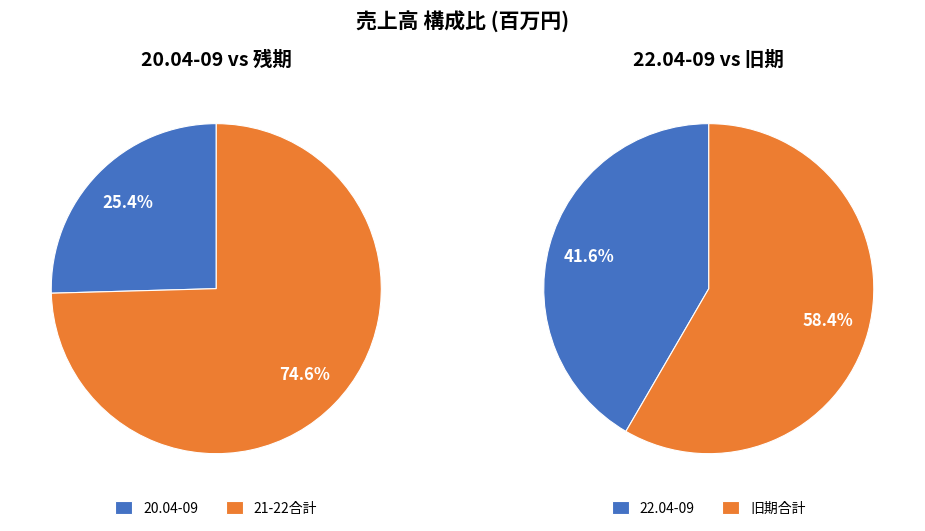

To the nearest percent, what is the combined percentage of 22.04-09 and 20.04-09?

67%